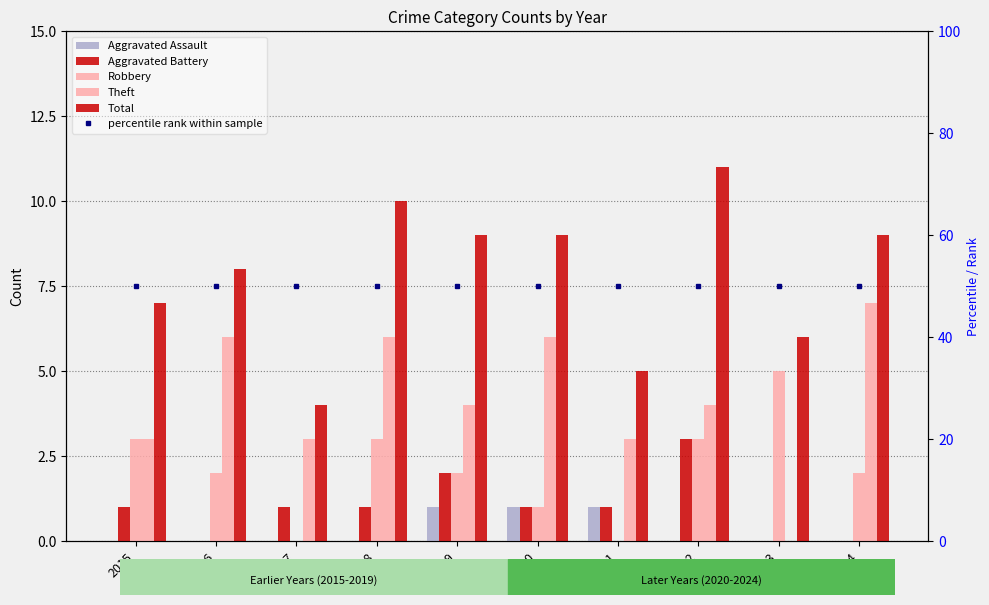

What is the spread (max minus min) of values at 2019?

8